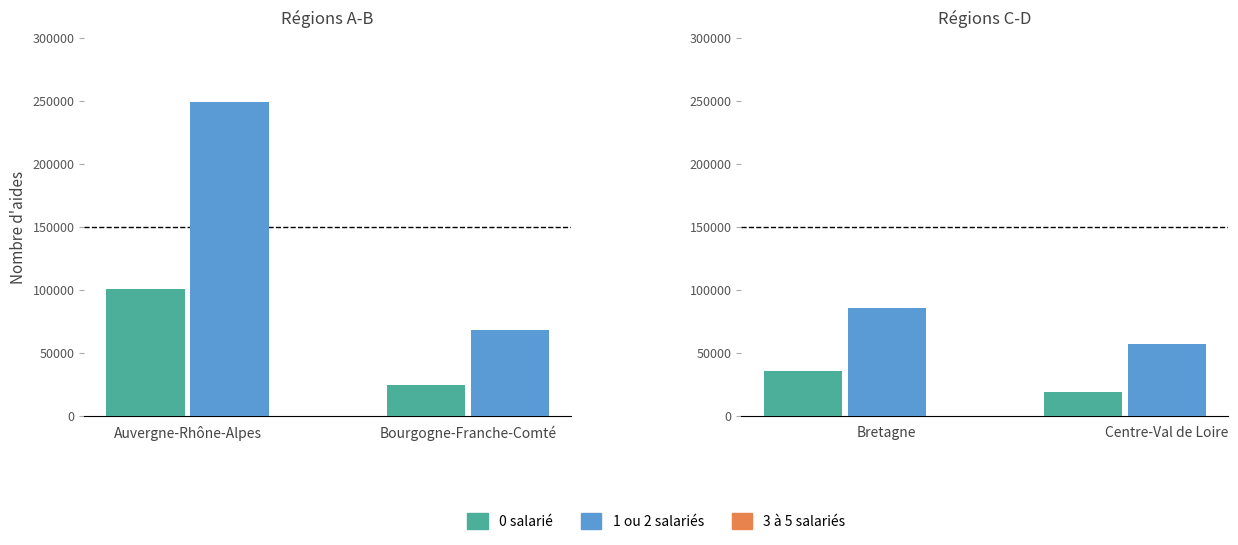

Rank the series by their average value, from lowest to highest.

3 à 5 salariés, 0 salarié, 1 ou 2 salariés